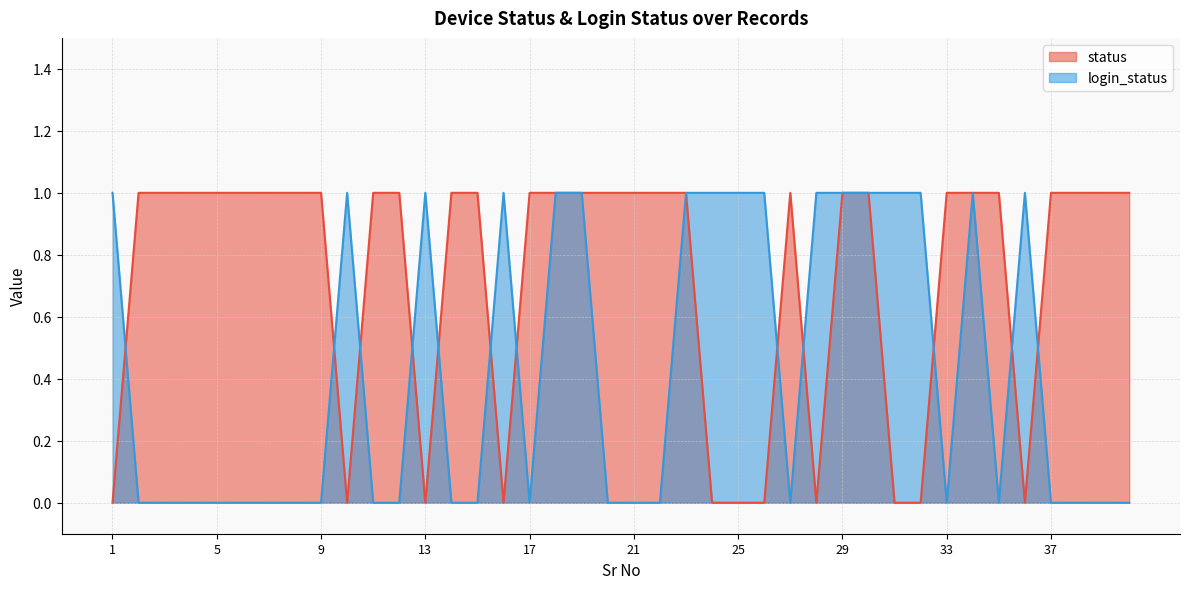

Which series has the largest total across all categories?

status